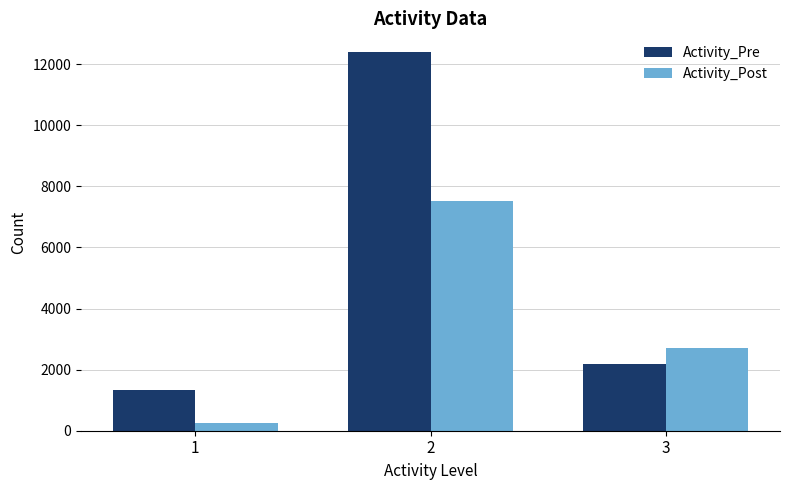

Reading right to left, transcribe all the data shown in this chart.

Activity_Pre: 2196	12393	1343
Activity_Post: 2714	7513	250